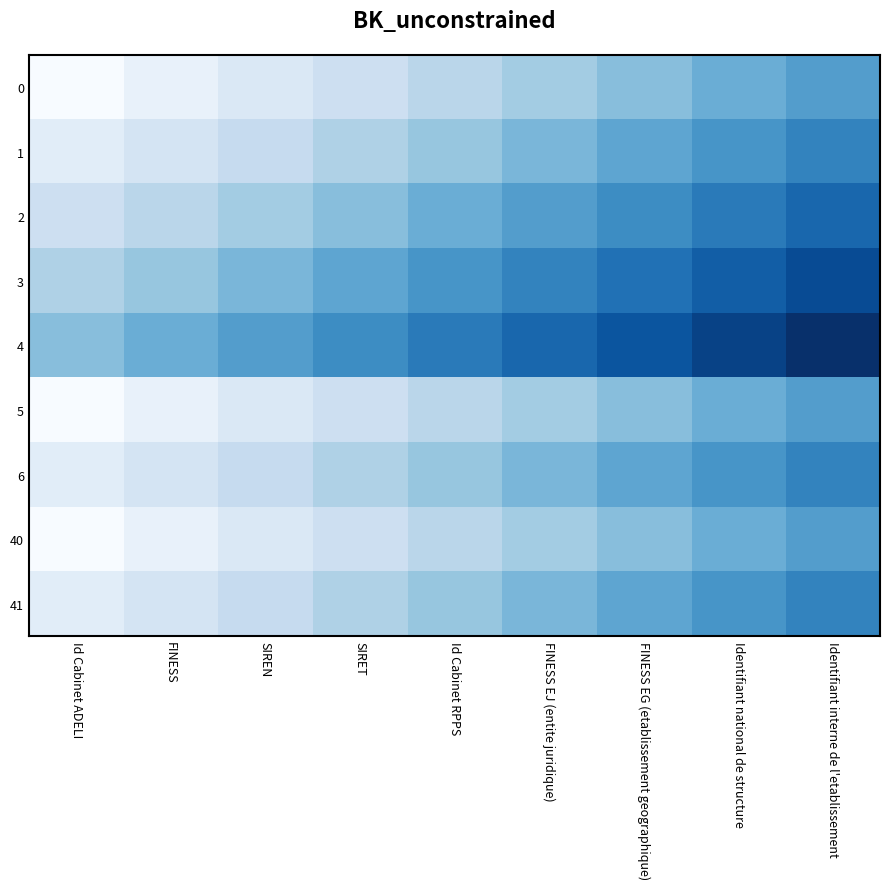

At which category does the chart reach its peak across all series?

Identifiant interne de l'etablissement